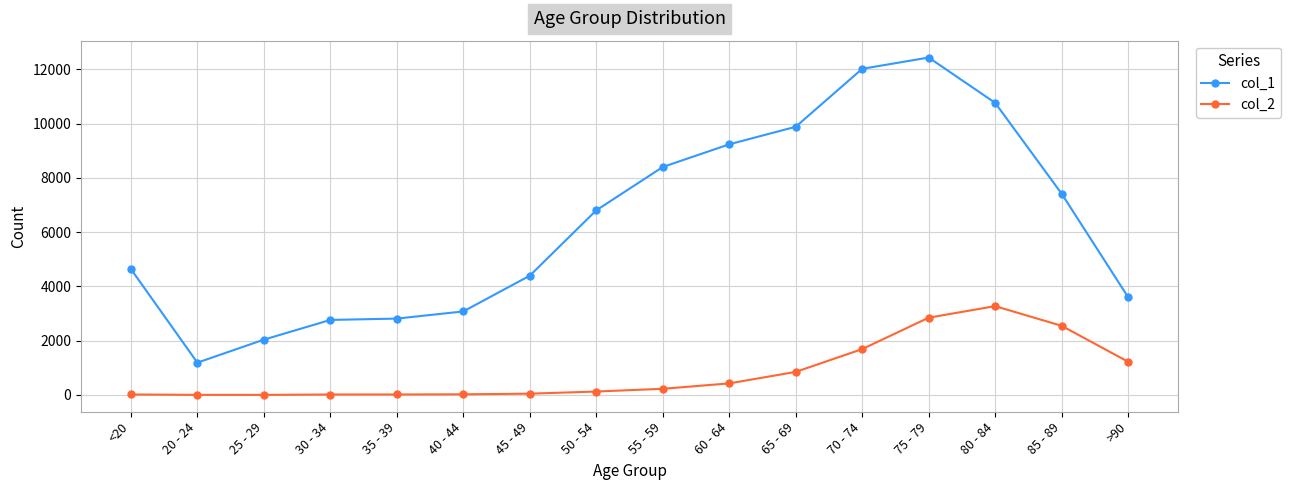

True or false: col_1 has more than 0 interior local peaks.

True